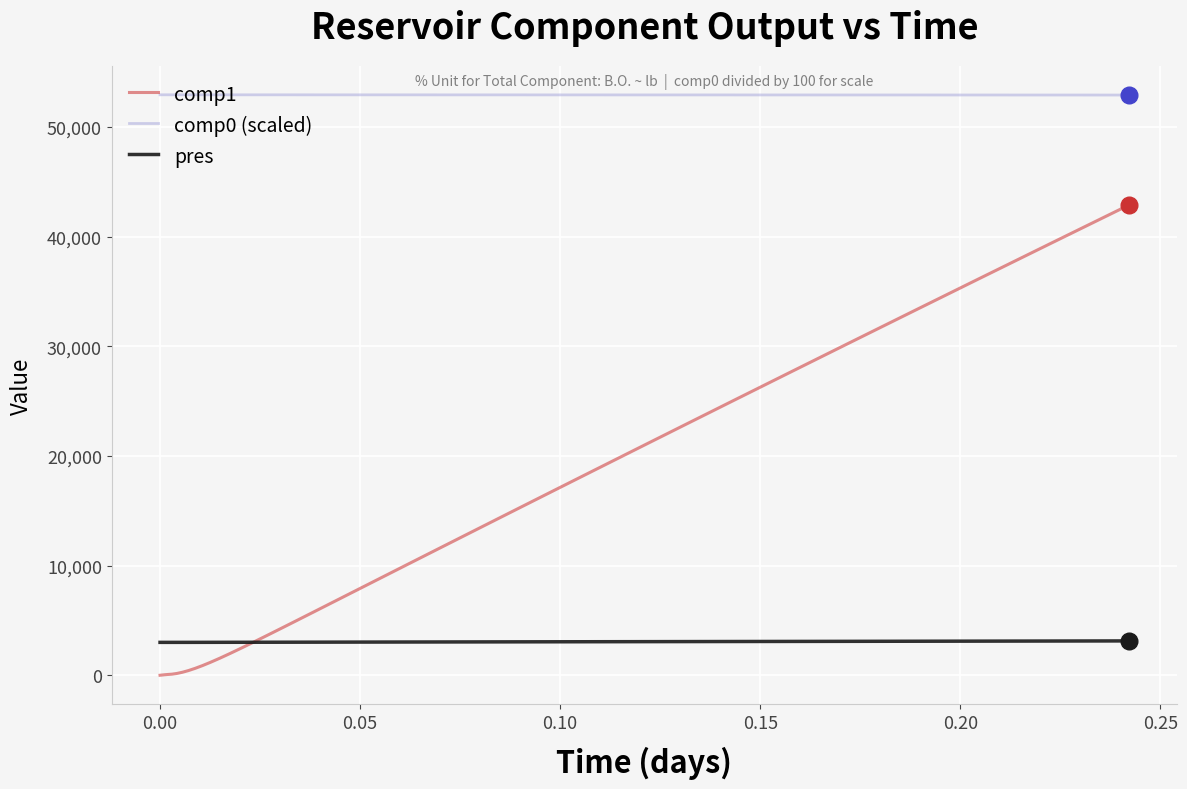

True or false: comp0 (scaled) and pres cross at least once.

False